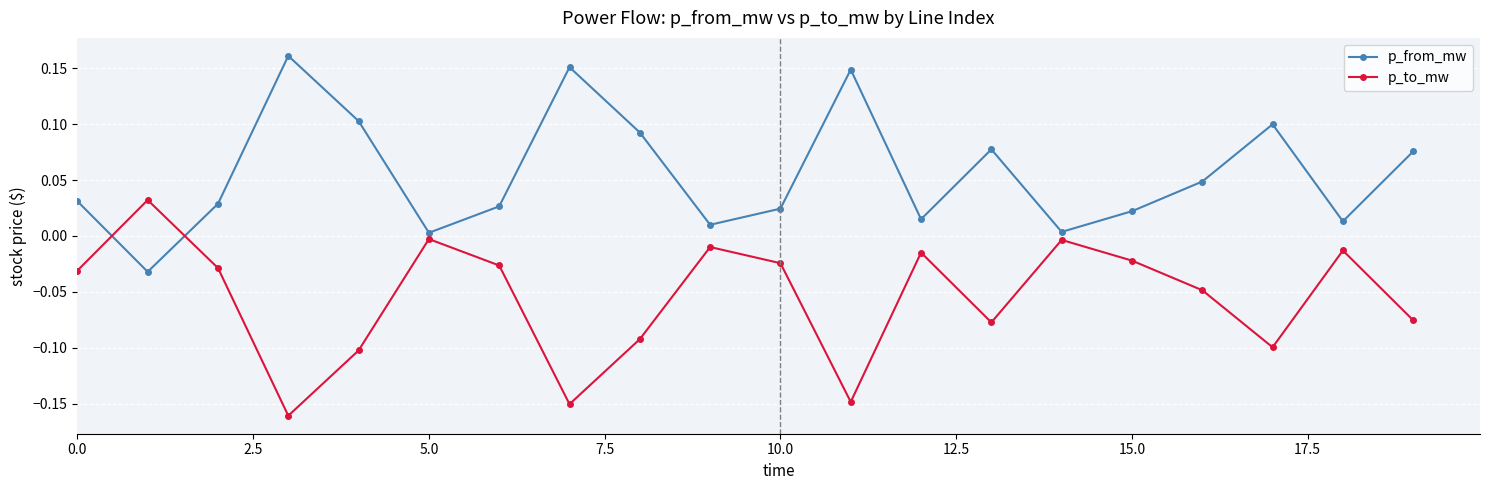

Which series has the largest total across all categories?

p_from_mw